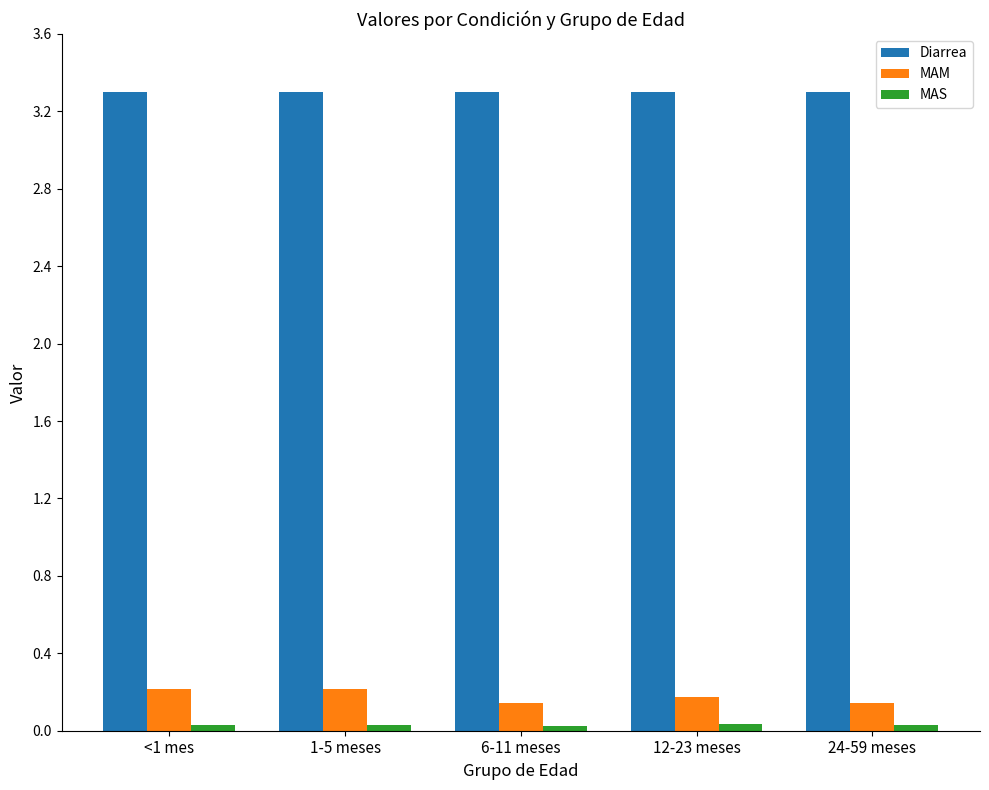

How many bars are there in total?

15